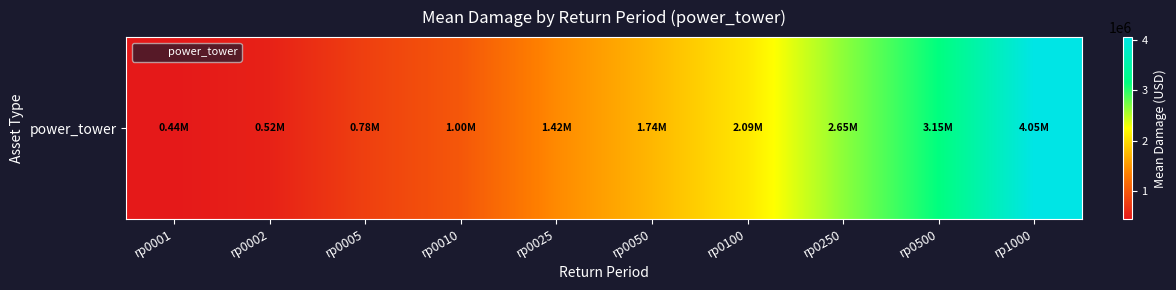

List the labels in order of value, largest first.

rp1000, rp0500, rp0250, rp0100, rp0050, rp0025, rp0010, rp0005, rp0002, rp0001